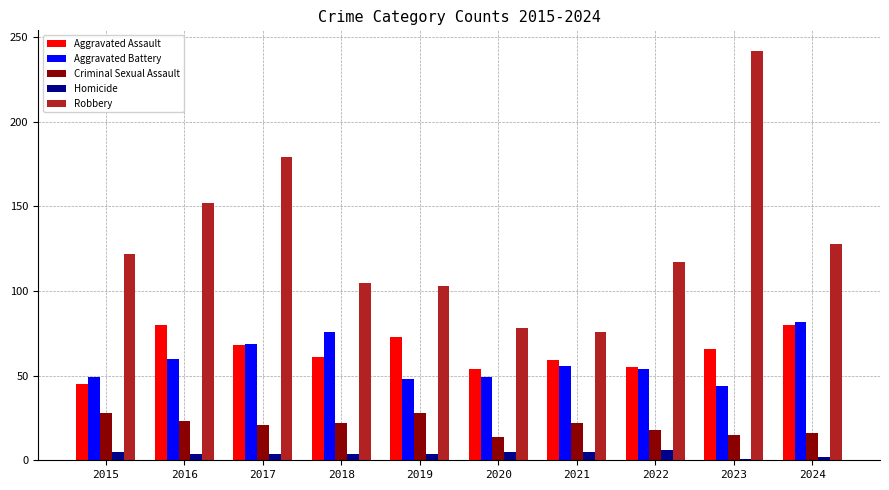

Which series has the largest range (max minus min)?

Robbery